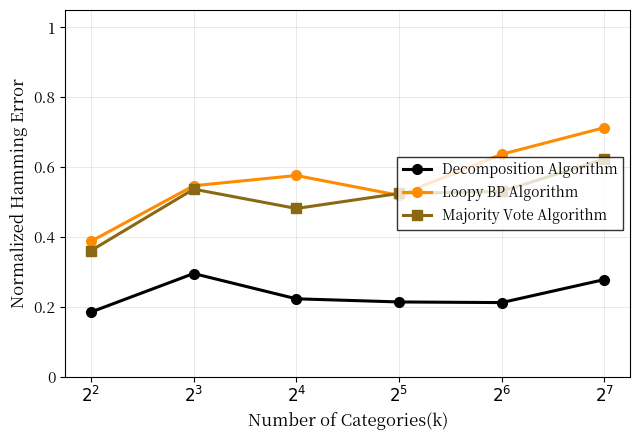

The Majority Vote Algorithm series shows 0.2 at $2^2$. True or false?

False